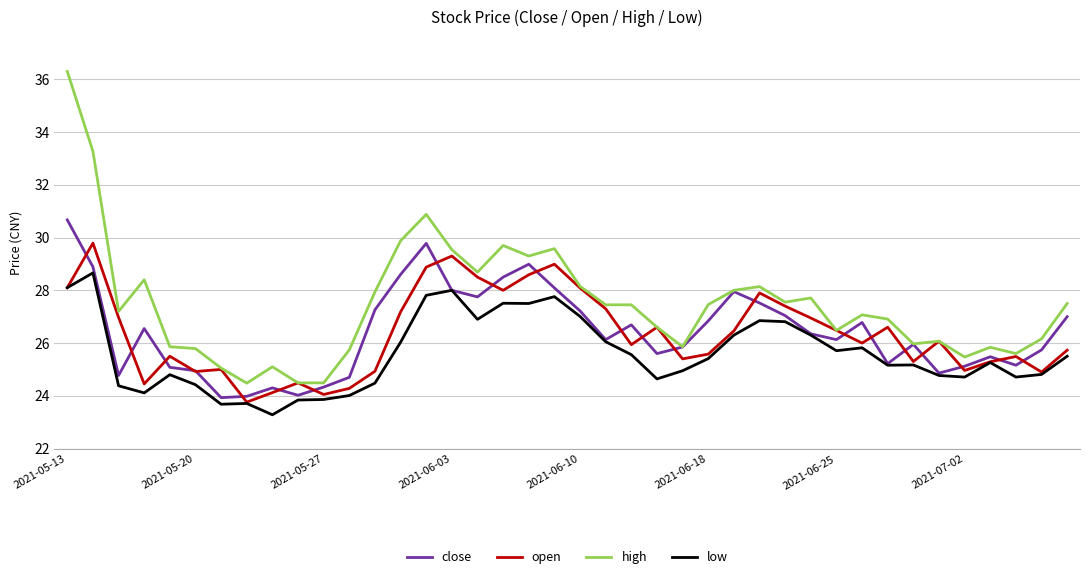

What is the minimum value shown in the chart?

23.3